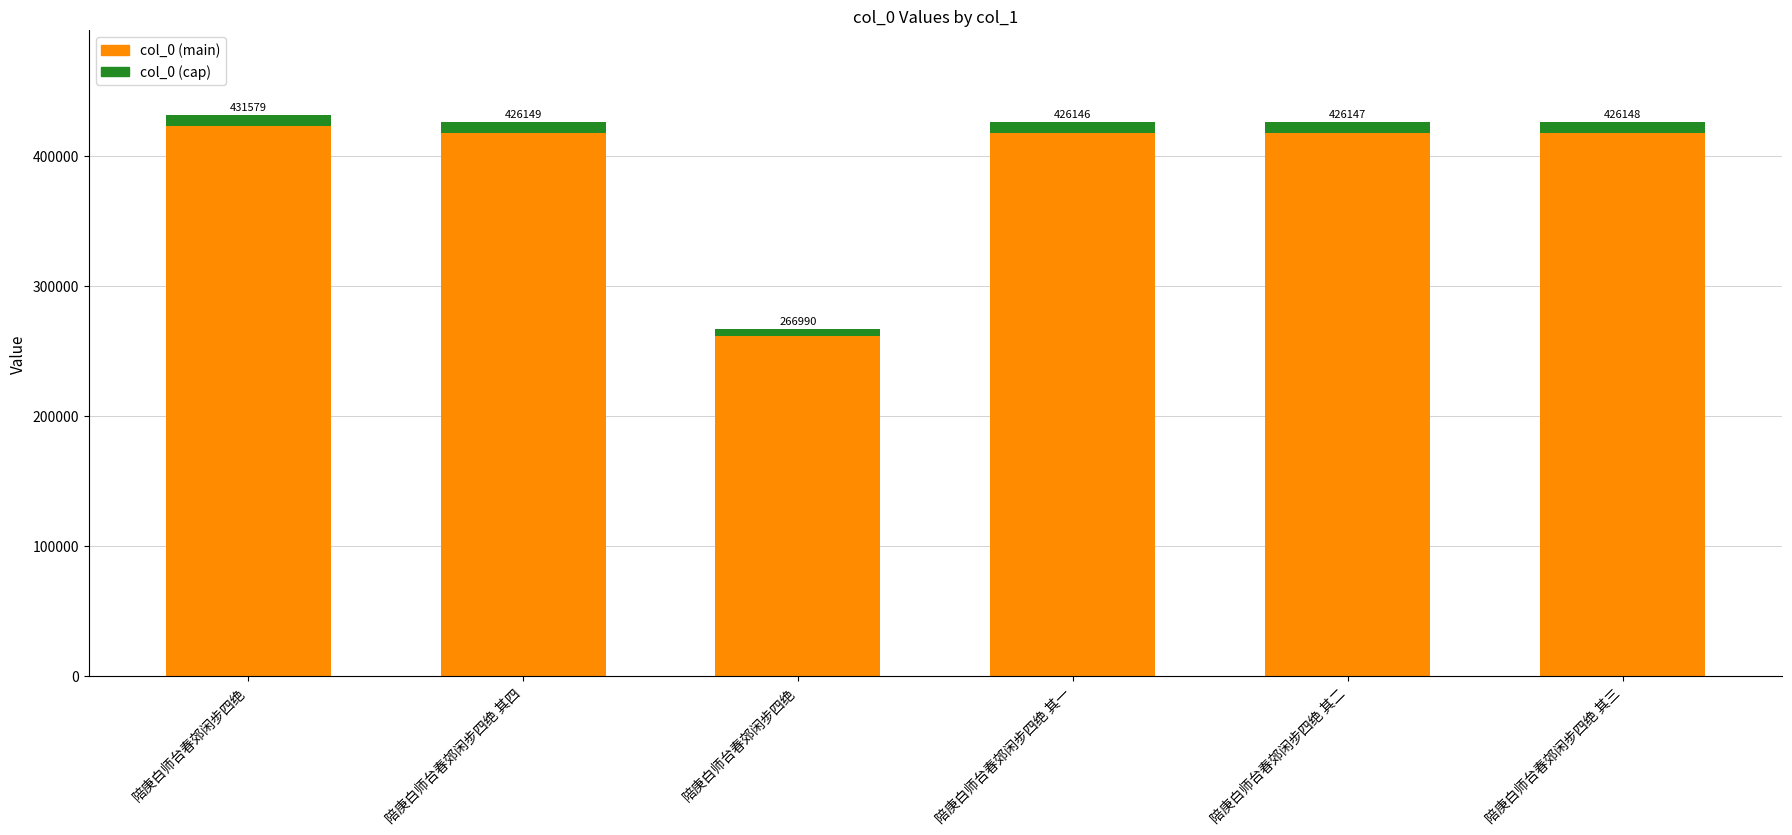

What is the label of the 6th bar from the right?

陪庚白师台春郊闲步四绝